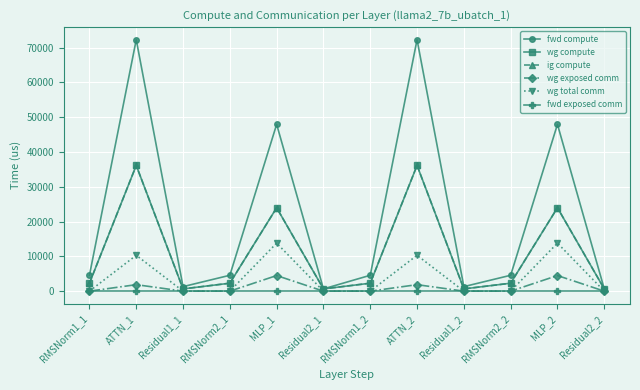

Reading right to left, list all the values displayed in this chart.

fwd compute: Residual2_2=649.6	MLP_2=47934.1	RMSNorm2_2=4561.8	Residual1_2=1299.2	ATTN_2=72259.8	RMSNorm1_2=4561.8	Residual2_1=649.6	MLP_1=47934.1	RMSNorm2_1=4561.8	Residual1_1=1299.2	ATTN_1=72259.8	RMSNorm1_1=4561.8
wg compute: Residual2_2=649.6	MLP_2=23967.1	RMSNorm2_2=2280.9	Residual1_2=649.6	ATTN_2=36129.9	RMSNorm1_2=2280.9	Residual2_1=649.6	MLP_1=23967.1	RMSNorm2_1=2280.9	Residual1_1=649.6	ATTN_1=36129.9	RMSNorm1_1=2280.9
ig compute: Residual2_2=649.6	MLP_2=23967.1	RMSNorm2_2=2280.9	Residual1_2=649.6	ATTN_2=36129.9	RMSNorm1_2=2280.9	Residual2_1=649.6	MLP_1=23967.1	RMSNorm2_1=2280.9	Residual1_1=649.6	ATTN_1=36129.9	RMSNorm1_1=2280.9
wg exposed comm: Residual2_2=0.0	MLP_2=4483.5	RMSNorm2_2=0.0	Residual1_2=0.0	ATTN_2=1864.9	RMSNorm1_2=0.0	Residual2_1=0.0	MLP_1=4483.5	RMSNorm2_1=0.0	Residual1_1=0.0	ATTN_1=1864.9	RMSNorm1_1=0.0
wg total comm: Residual2_2=0.0	MLP_2=13800.3	RMSNorm2_2=0.0	Residual1_2=0.0	ATTN_2=10306.8	RMSNorm1_2=0.0	Residual2_1=0.0	MLP_1=13800.3	RMSNorm2_1=0.0	Residual1_1=0.0	ATTN_1=10306.8	RMSNorm1_1=0.0
fwd exposed comm: Residual2_2=0.0	MLP_2=0.0	RMSNorm2_2=0.0	Residual1_2=0.0	ATTN_2=0.0	RMSNorm1_2=0.0	Residual2_1=0.0	MLP_1=0.0	RMSNorm2_1=0.0	Residual1_1=0.0	ATTN_1=0.0	RMSNorm1_1=0.0